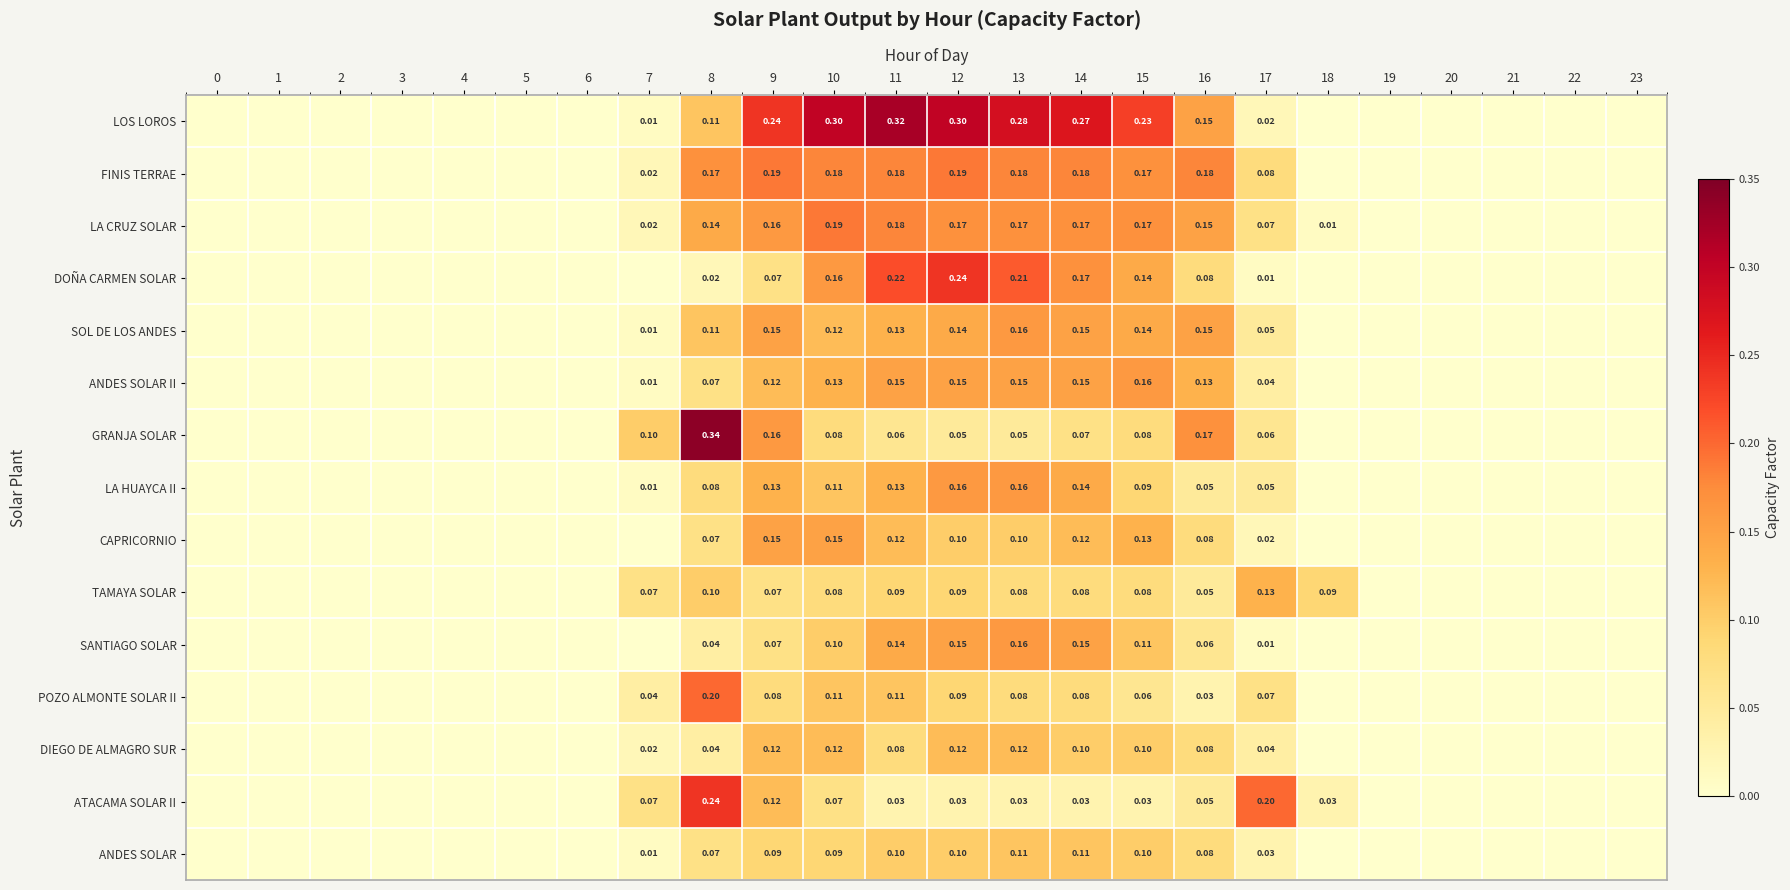

Is the value of ANDES SOLAR at 10 greater than the value of LOS LOROS at 15?

No